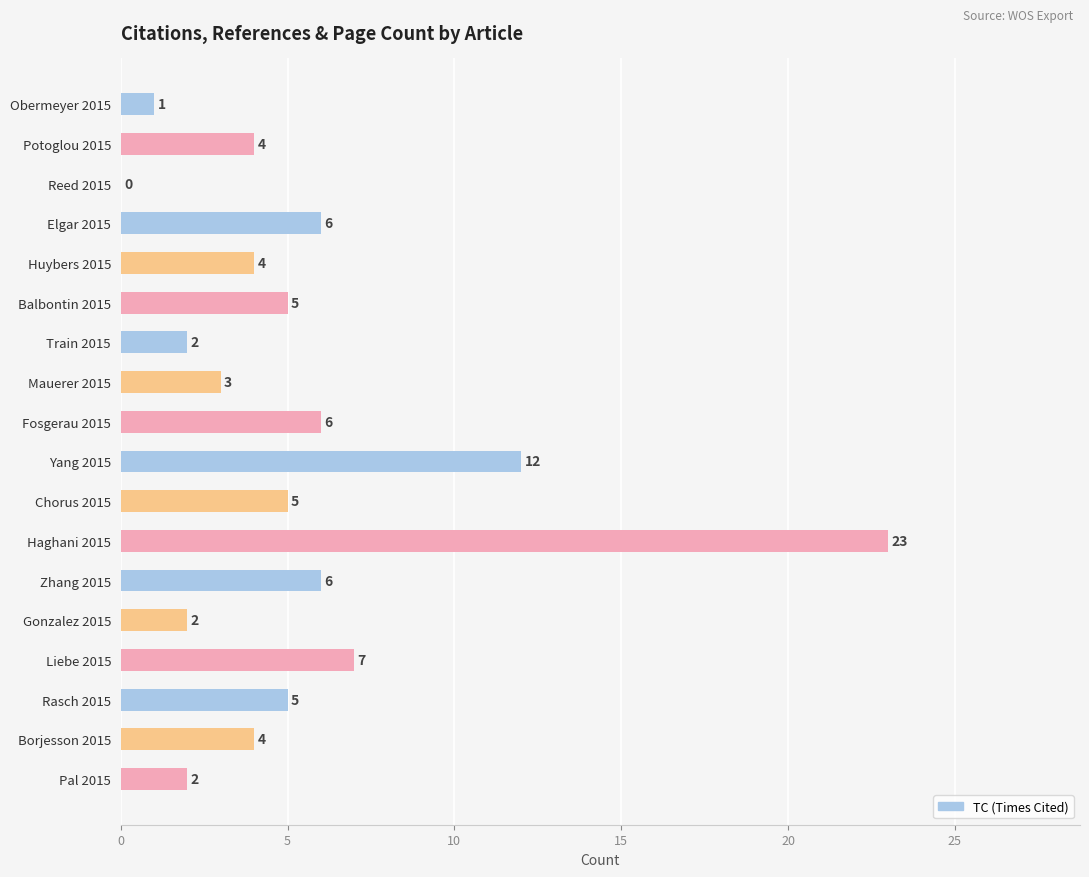

Is it true that the value at Potoglou 2015 is 4?

True